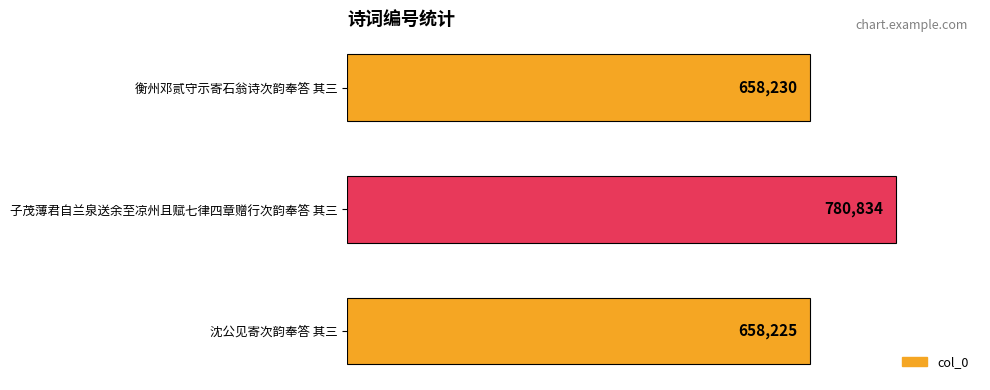

Where is the data nearest to the value 719529?

衡州邓贰守示寄石翁诗次韵奉答 其三